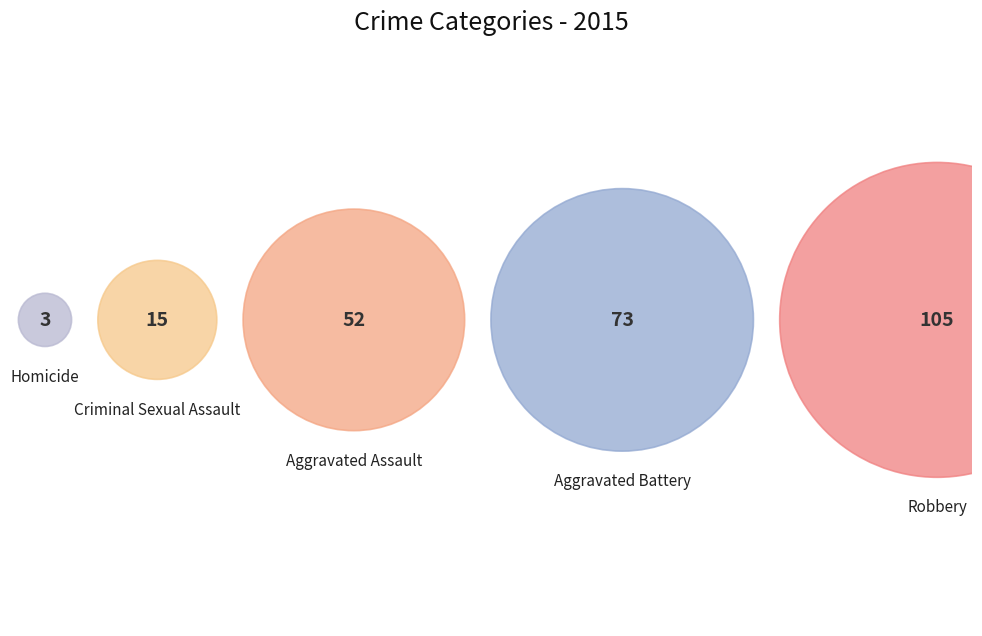

Does Criminal Sexual Assault account for over 50% of the chart?

No